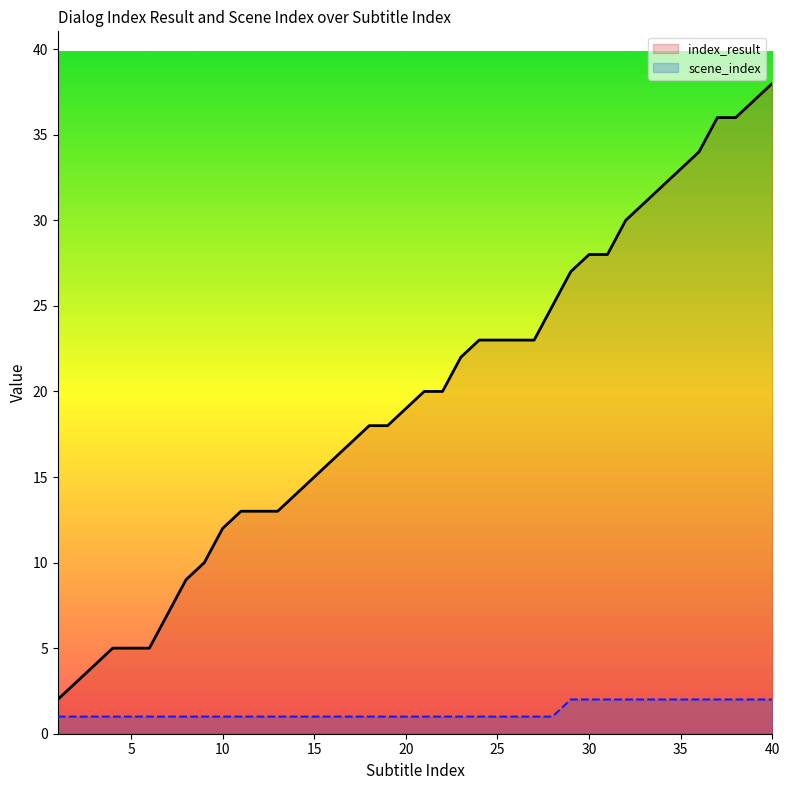

What is the total value across all series at 4?

6